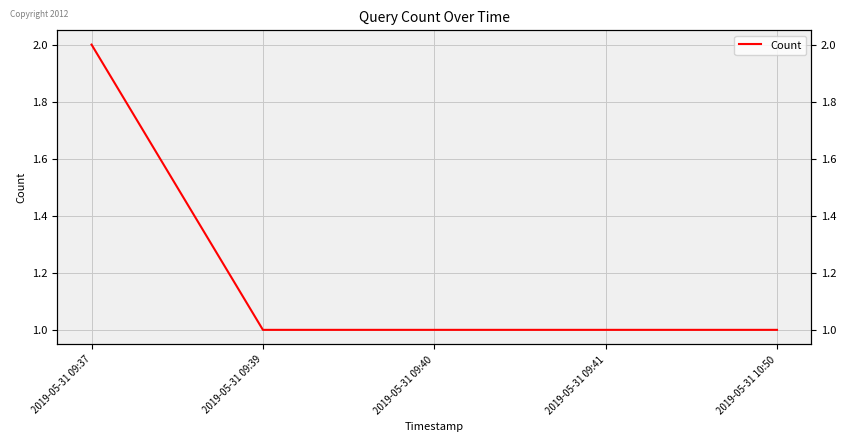

What is the maximum value shown in the chart?

2